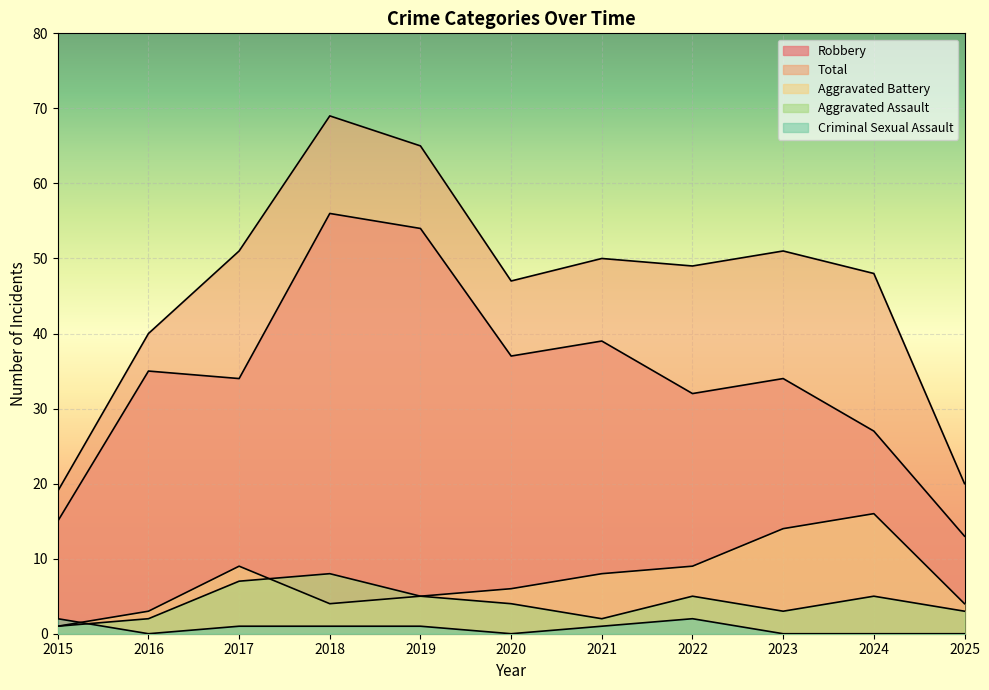

Which series changed the most between 2016 and 2024?

Aggravated Battery